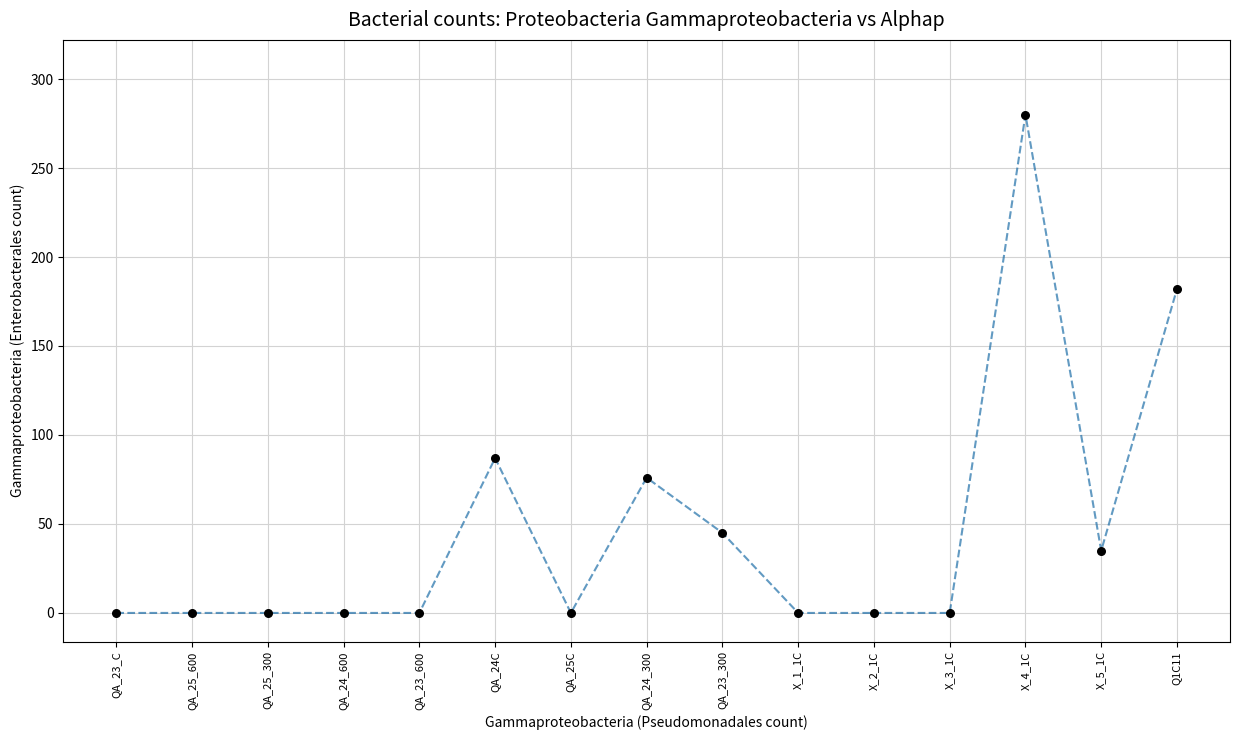

What is the range of Y values (max minus min)?

280